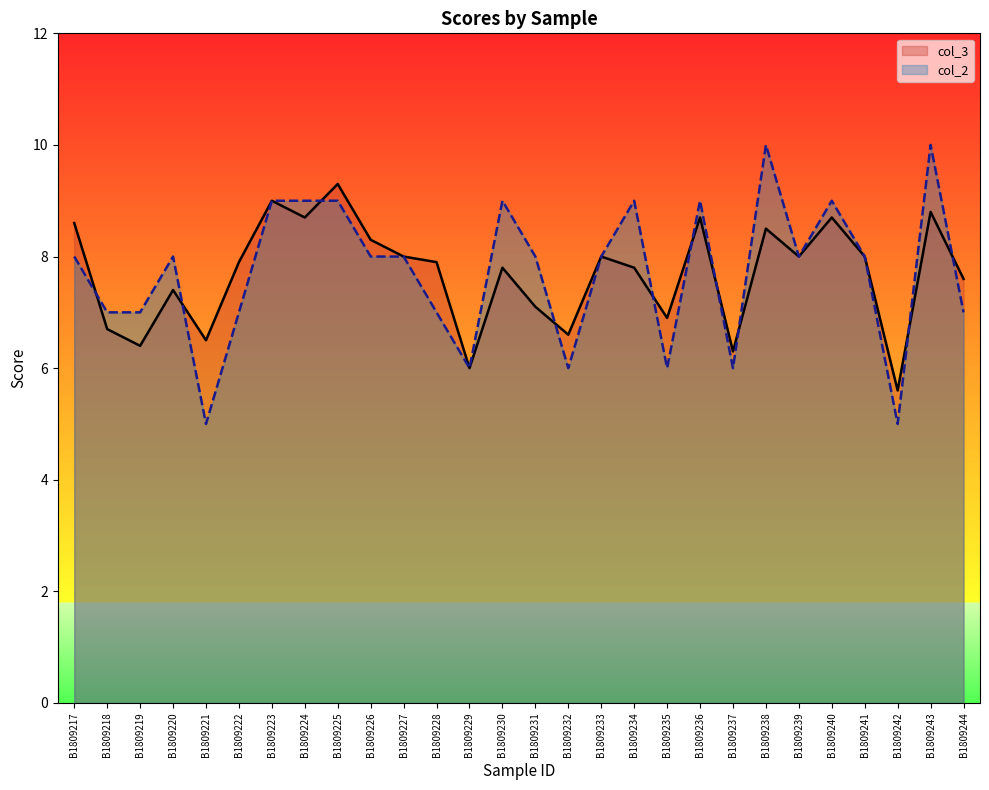

Between B1809224 and B1809239, which is larger?

B1809224